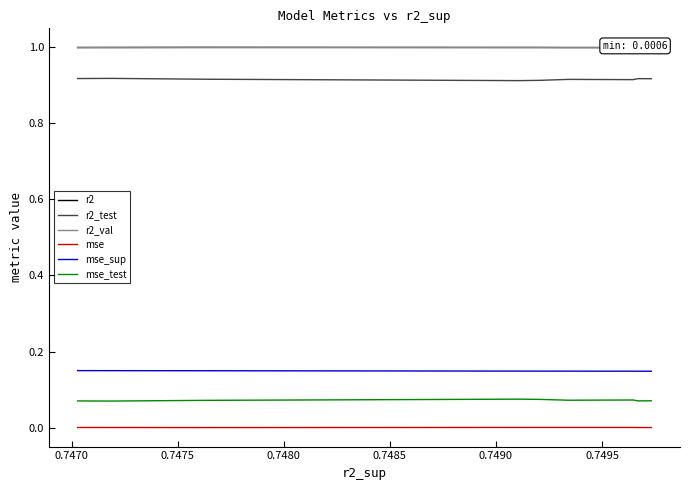

True or false: mse_test and r2_test intersect in this chart.

False